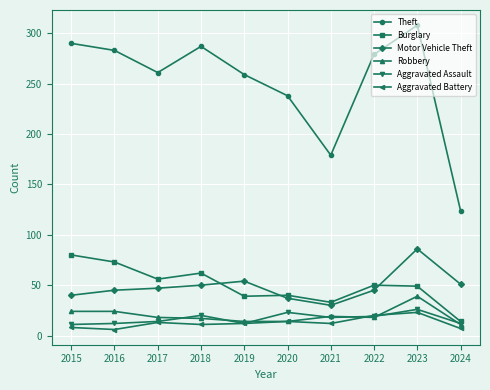

At how many categories does at least one series exceed 74?

10